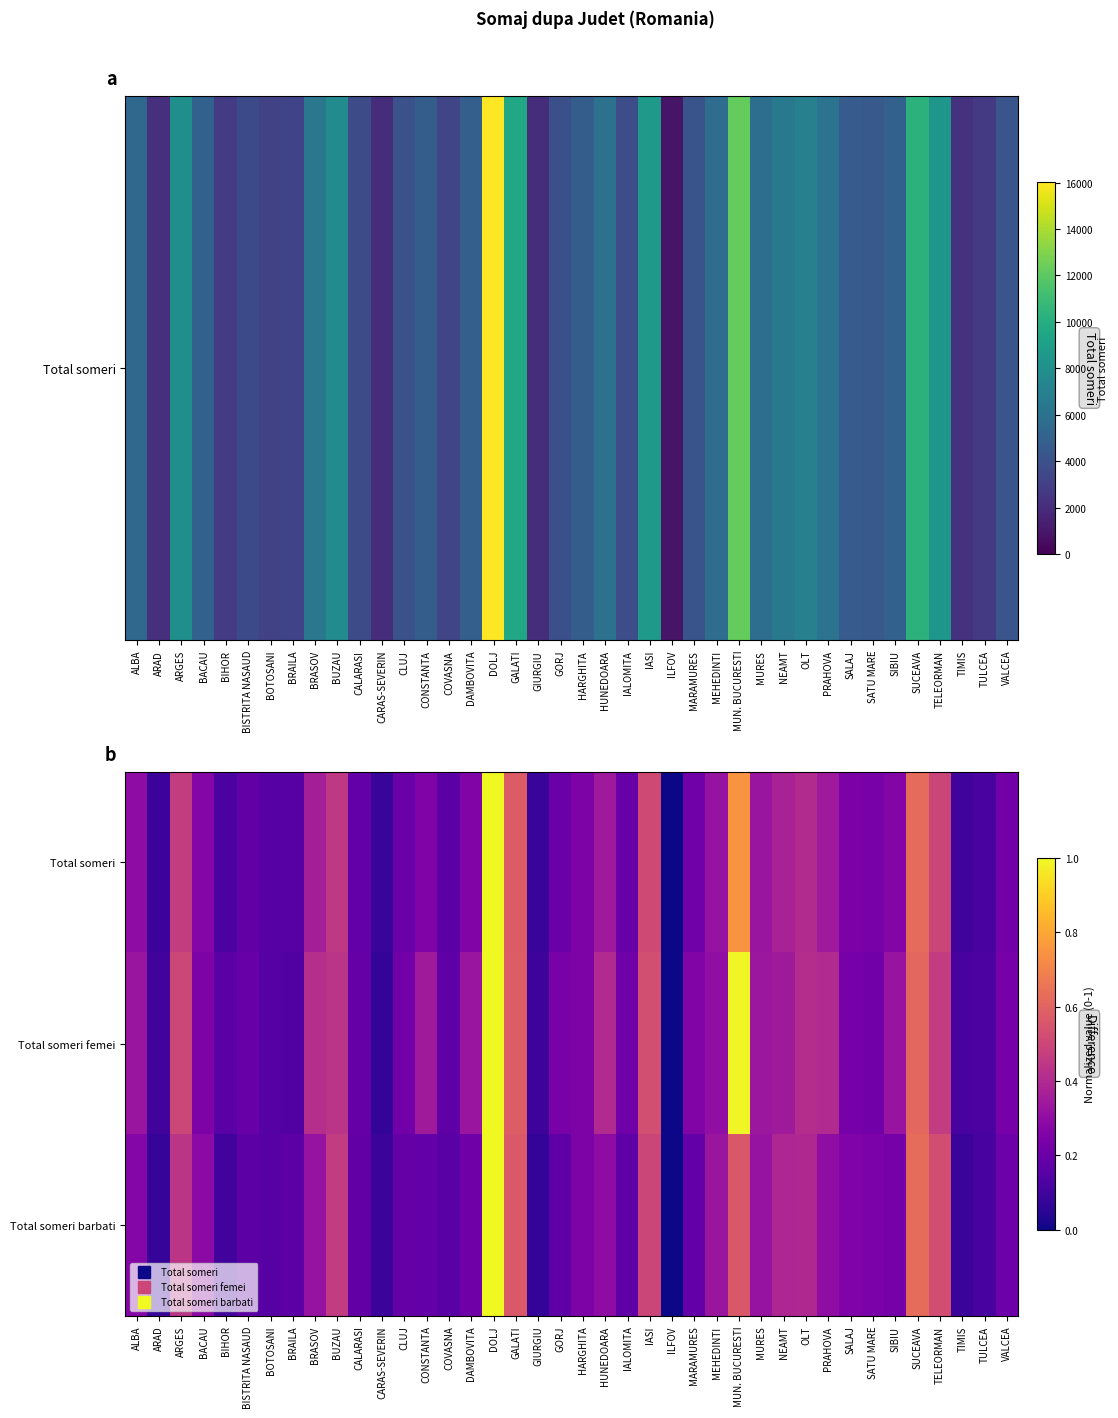

At which category is the sum across all series the highest?

DOLJ